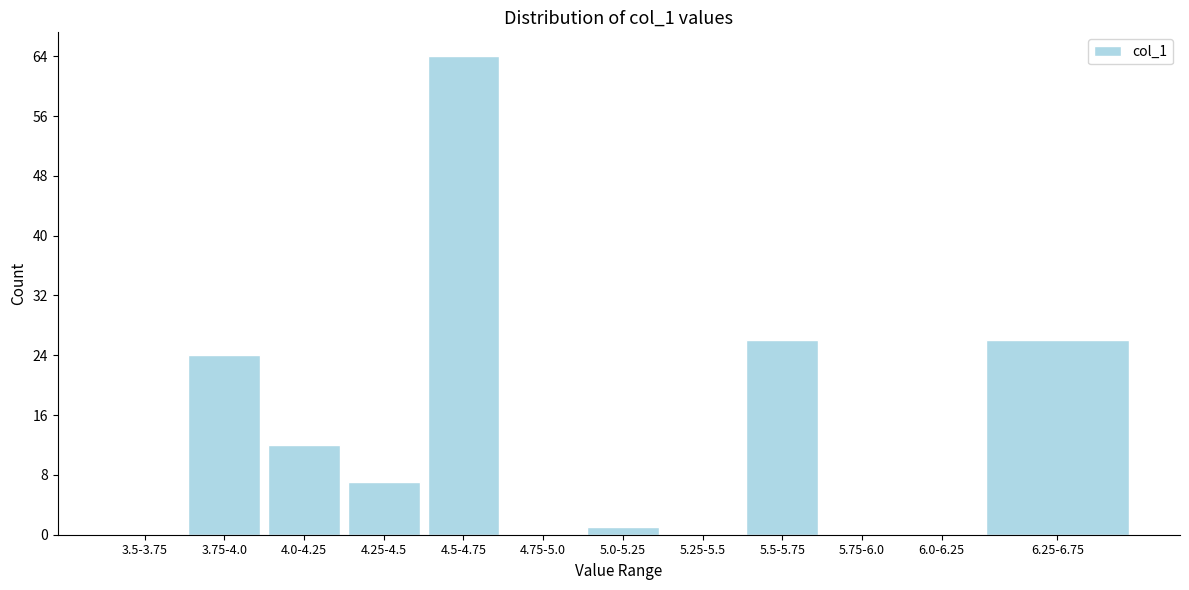

Reading left to right, transcribe all the data shown in this chart.

3.5-3.75=0	3.75-4.0=24	4.0-4.25=12	4.25-4.5=7	4.5-4.75=64	4.75-5.0=0	5.0-5.25=1	5.25-5.5=0	5.5-5.75=26	5.75-6.0=0	6.0-6.25=0	6.25-6.75=26